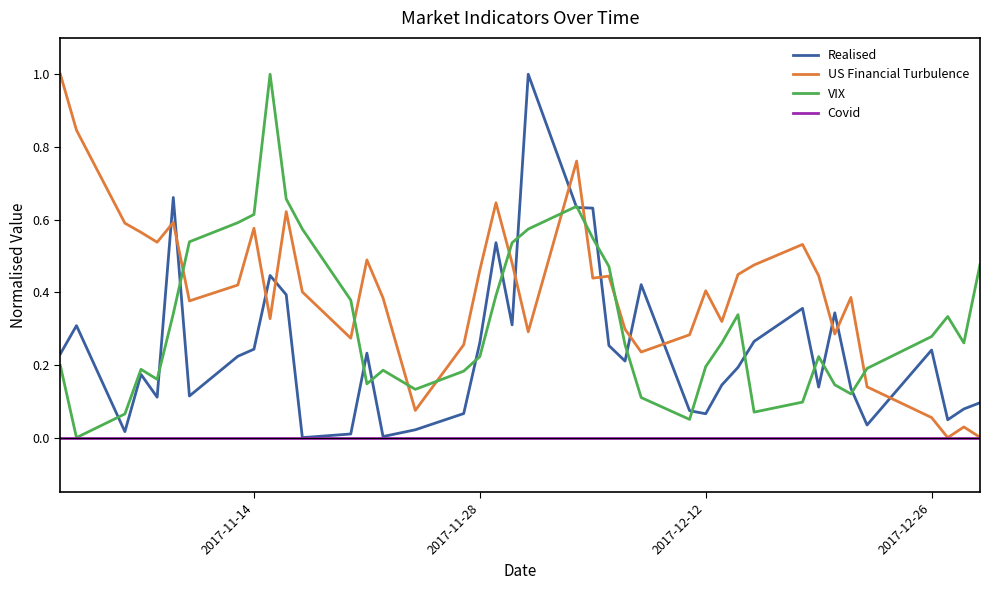

True or false: VIX and Realised cross at least once.

True